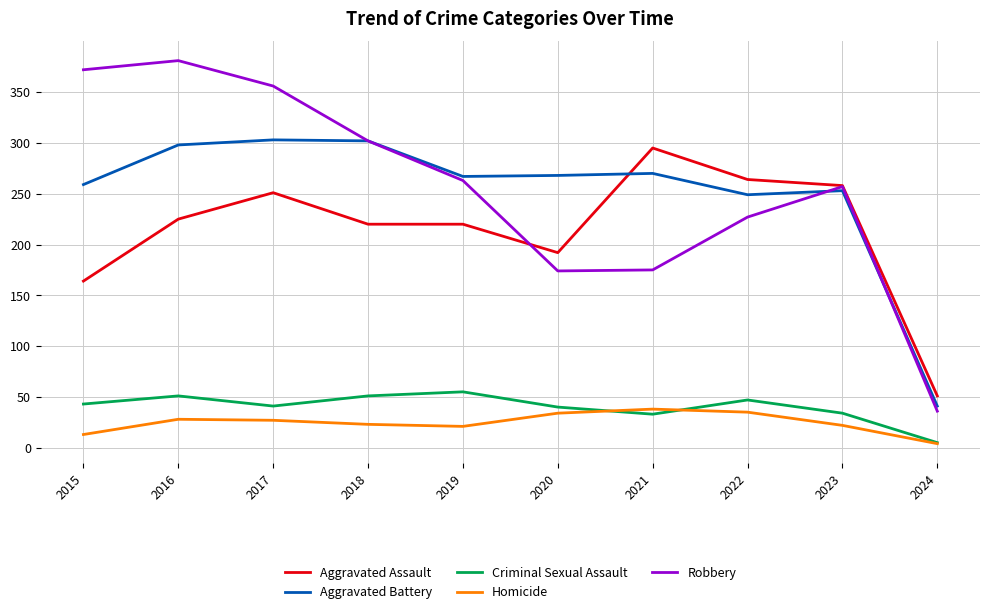

Which series has the largest range (max minus min)?

Robbery